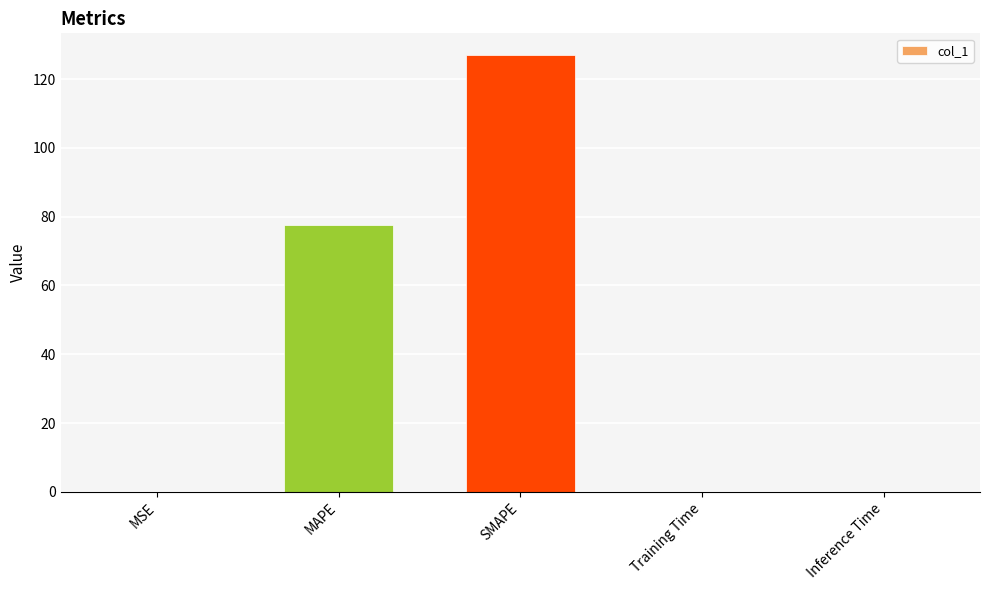

What is the greatest value displayed?

127.0